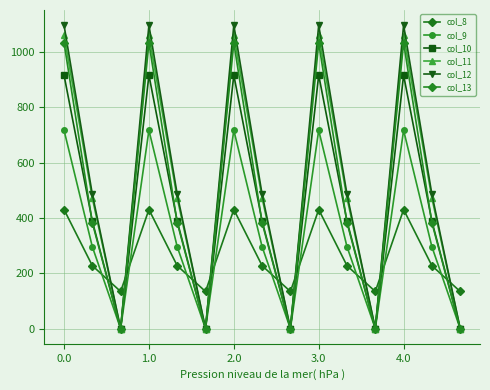

What is the sum of all col_12 values?

7910.4